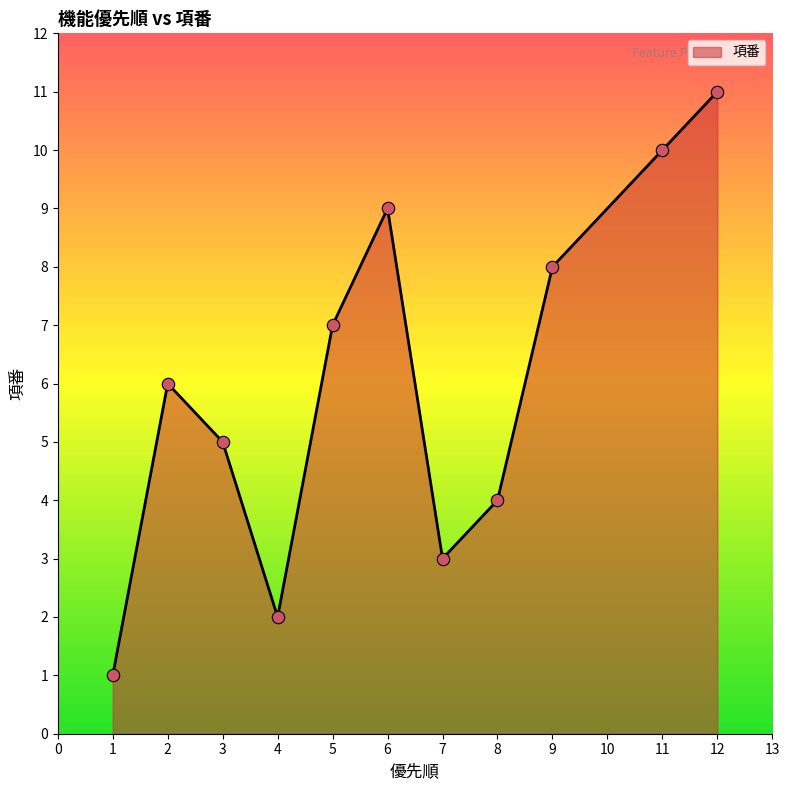

What is the change in value from 2 to 7?

-3